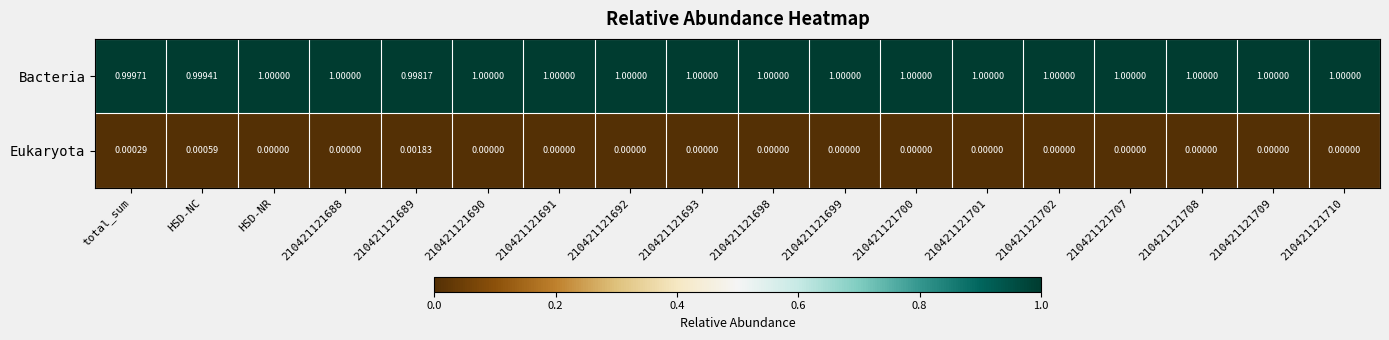

Is the value of Bacteria at HSD-NC greater than the value of Eukaryota at total_sum?

Yes